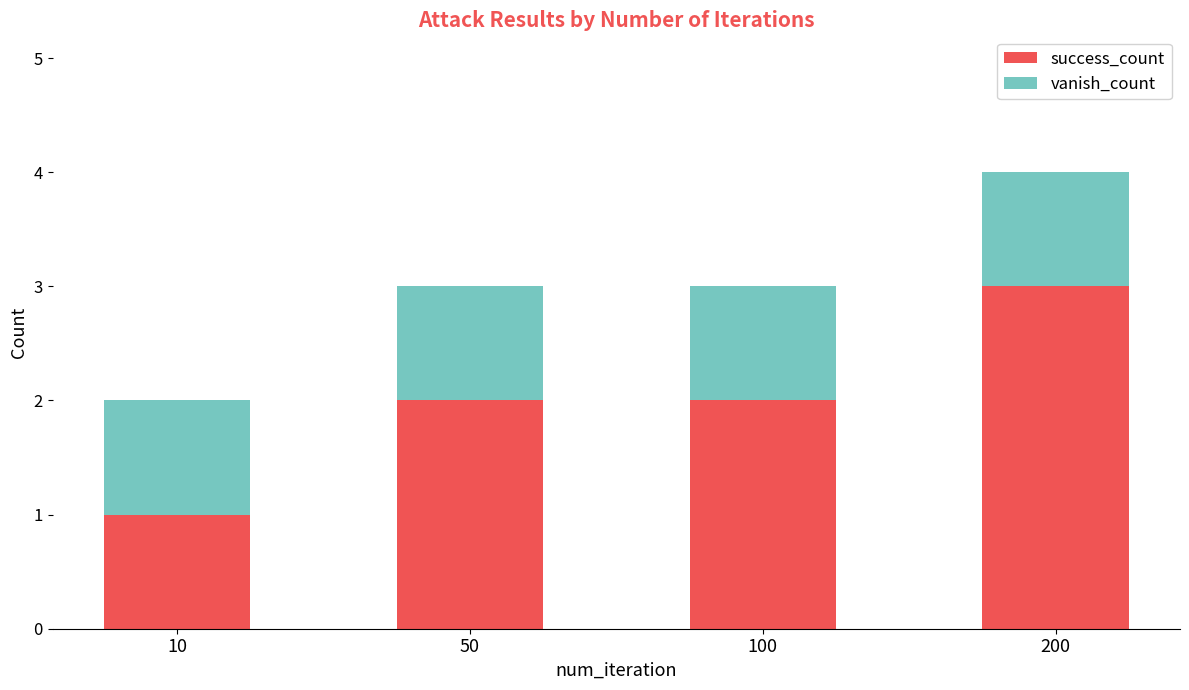

The value of success_count at 10 is 1. True or false?

True